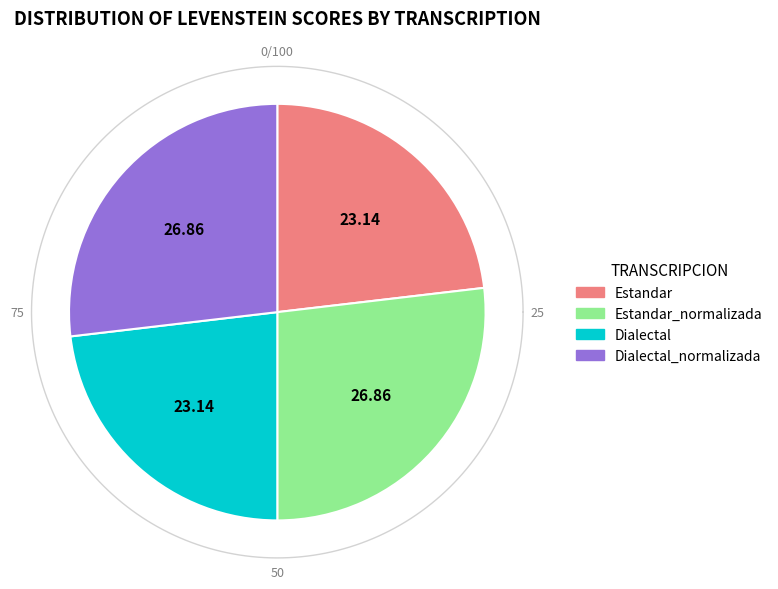

What is the largest slice in the pie chart?

Estandar_normalizada